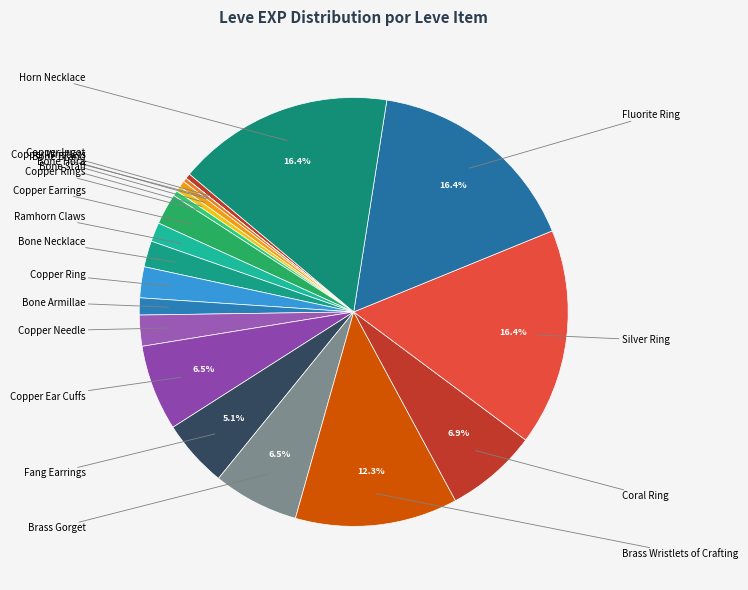

Which category has the biggest portion of the pie?

Silver Ring